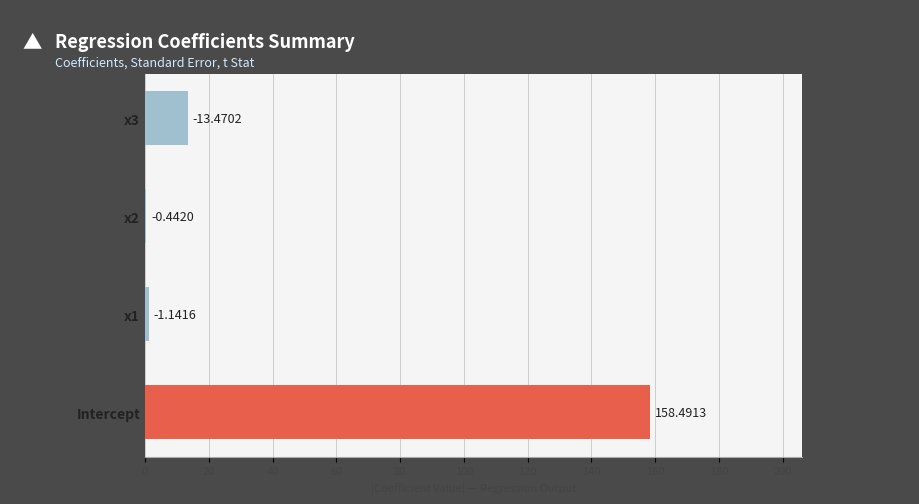

What is the minimum value shown in the chart?

0.4